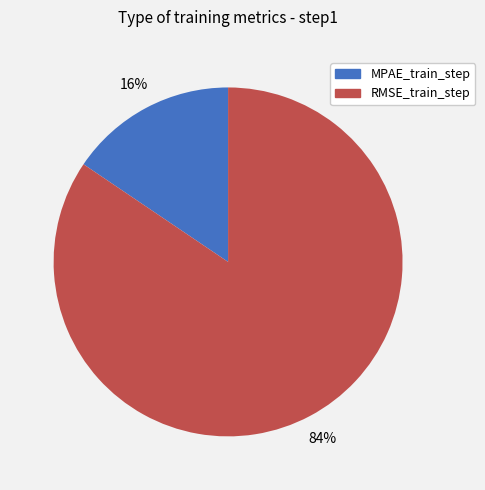

Which has a higher value, RMSE_train_step or MPAE_train_step?

RMSE_train_step